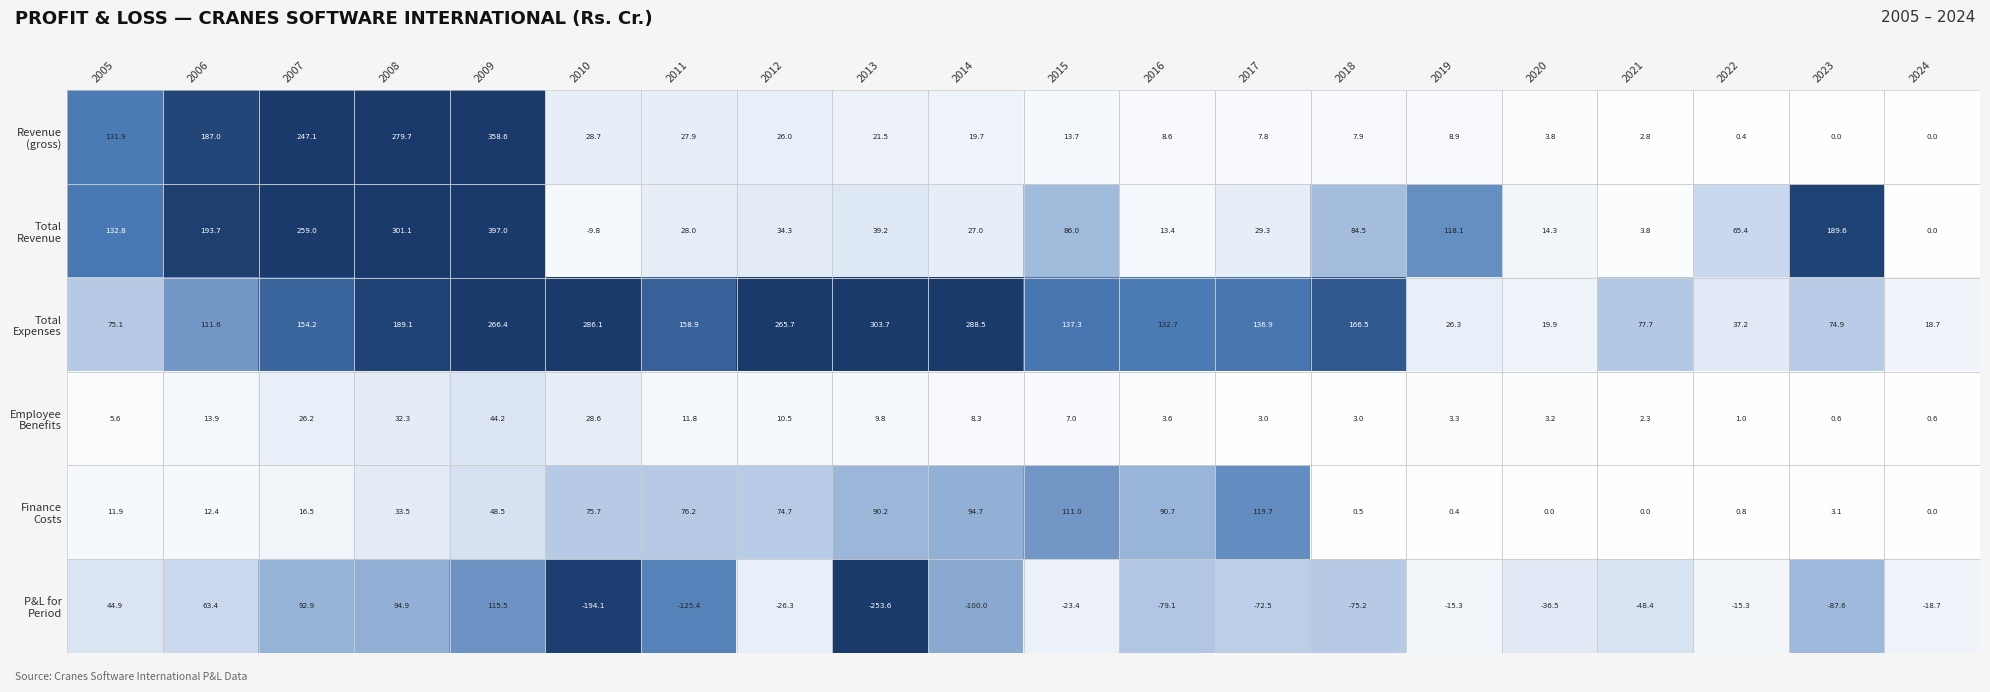

What is the smallest value displayed?

-253.6